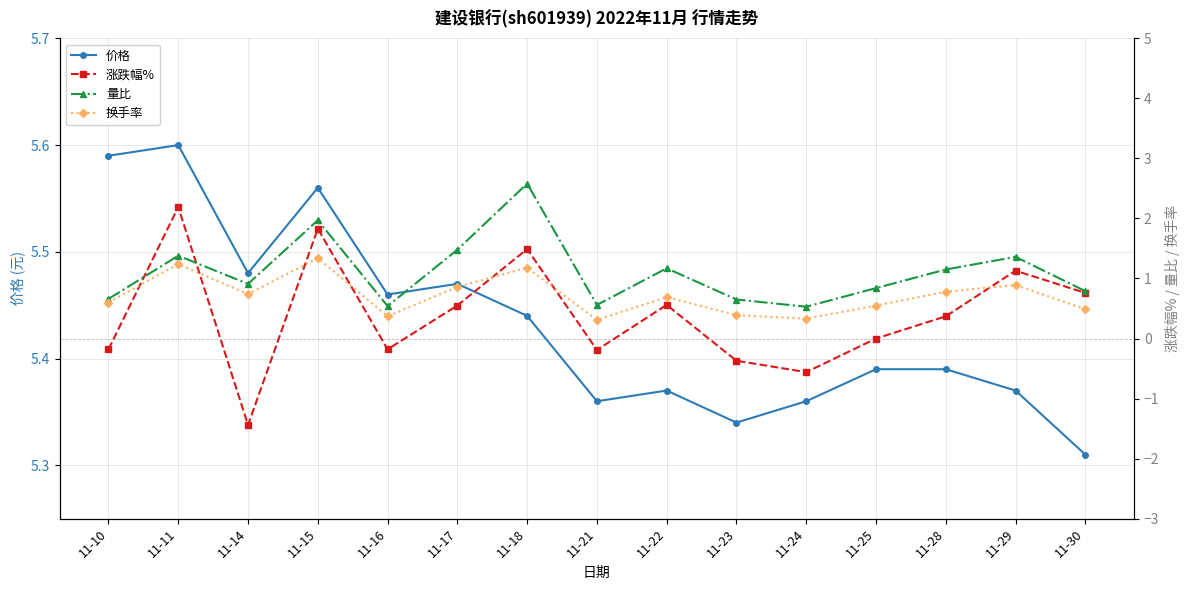

In 换手率, how many points are lower than both neighbors (excluding endpoints)?

4